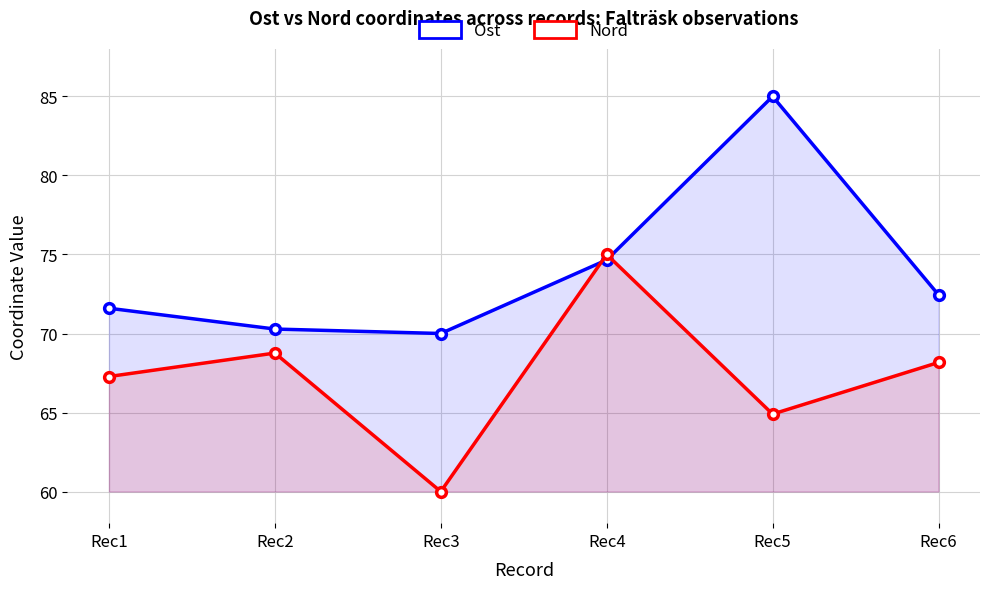

What value does the Ost series have at Rec4?

74.7